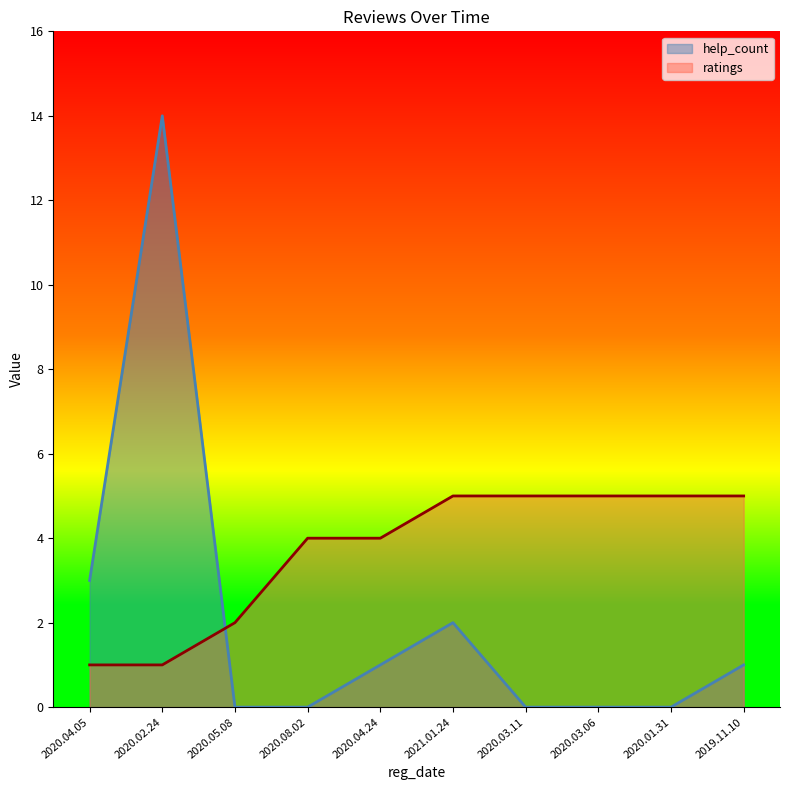

Which series changed the most between 2020.04.05 and 2020.03.11?

ratings